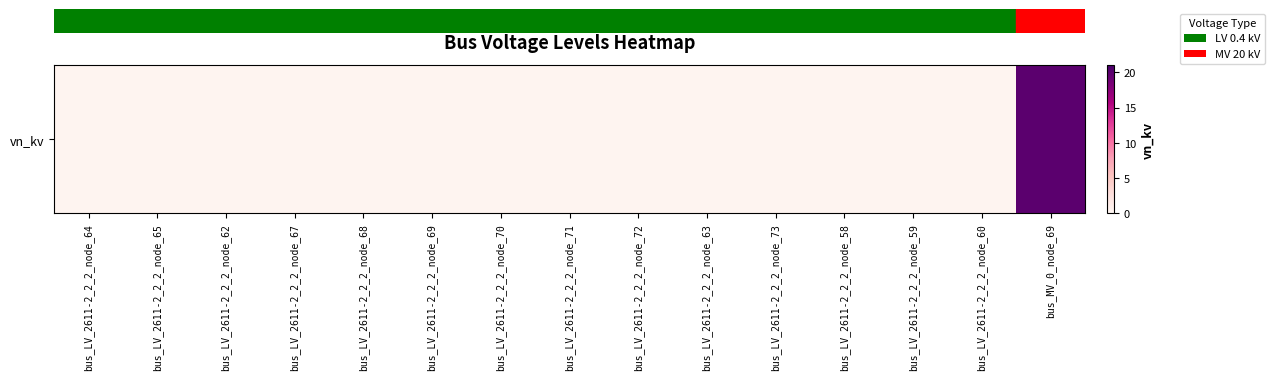

What is the smallest value displayed?

0.4